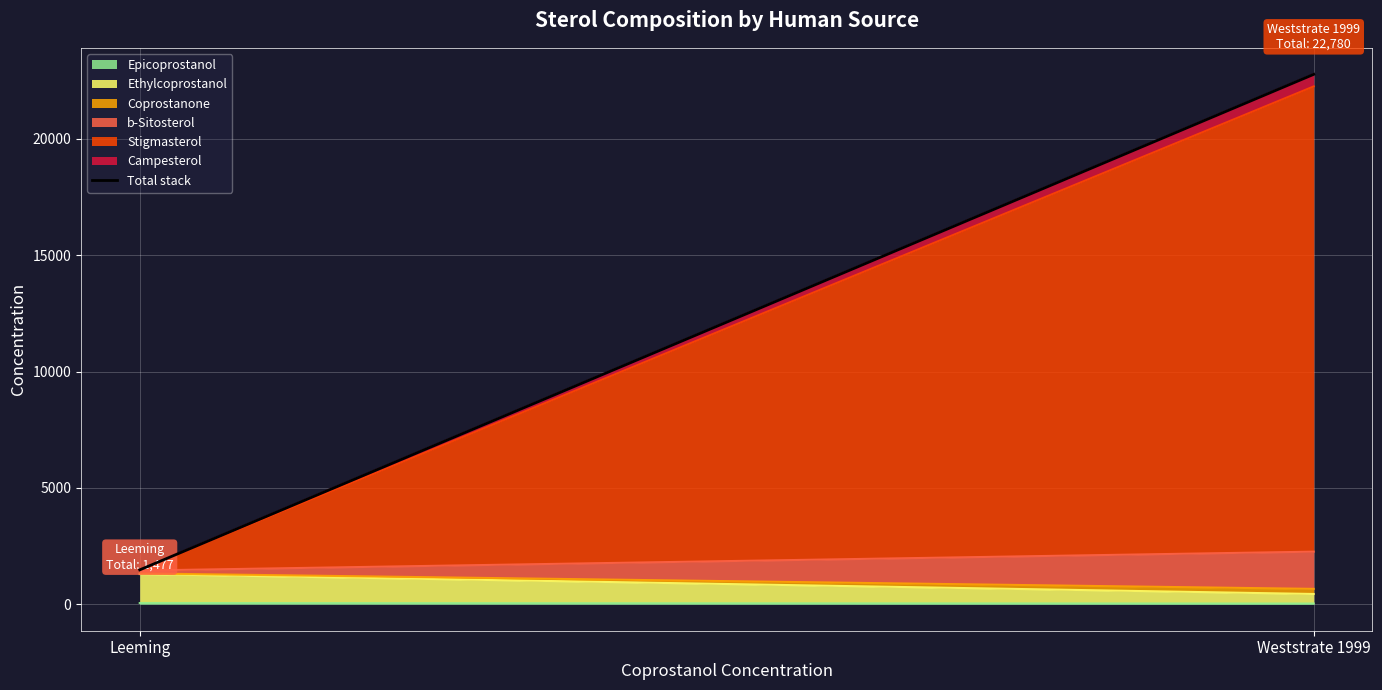

What is the label of the 1st point from the left?

Leeming